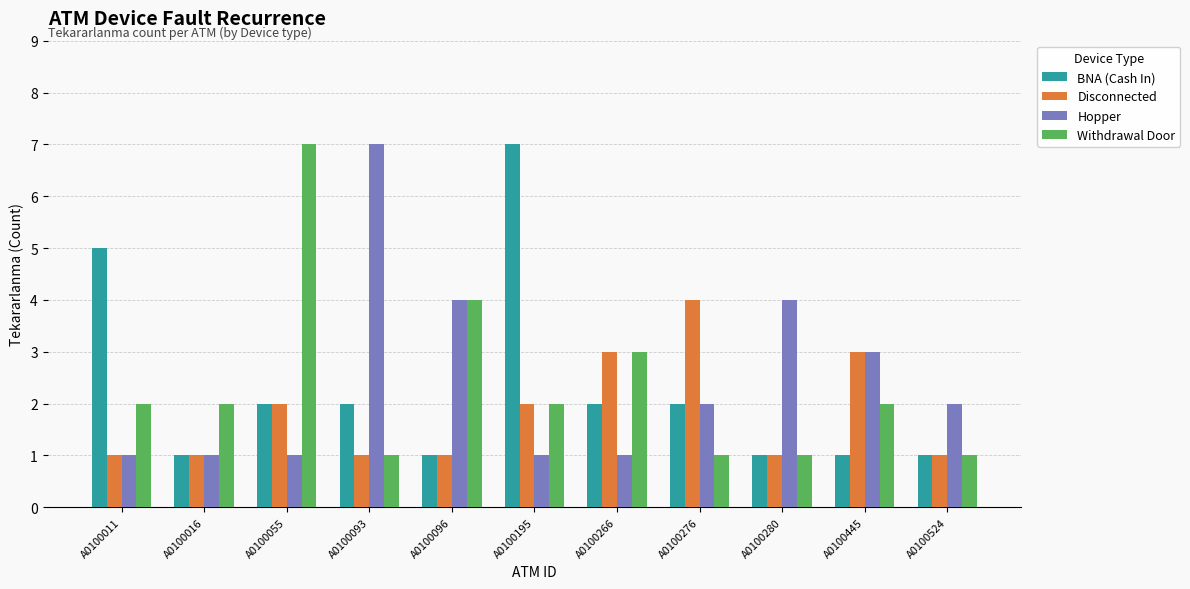

Does the chart contain stacked bars?

No